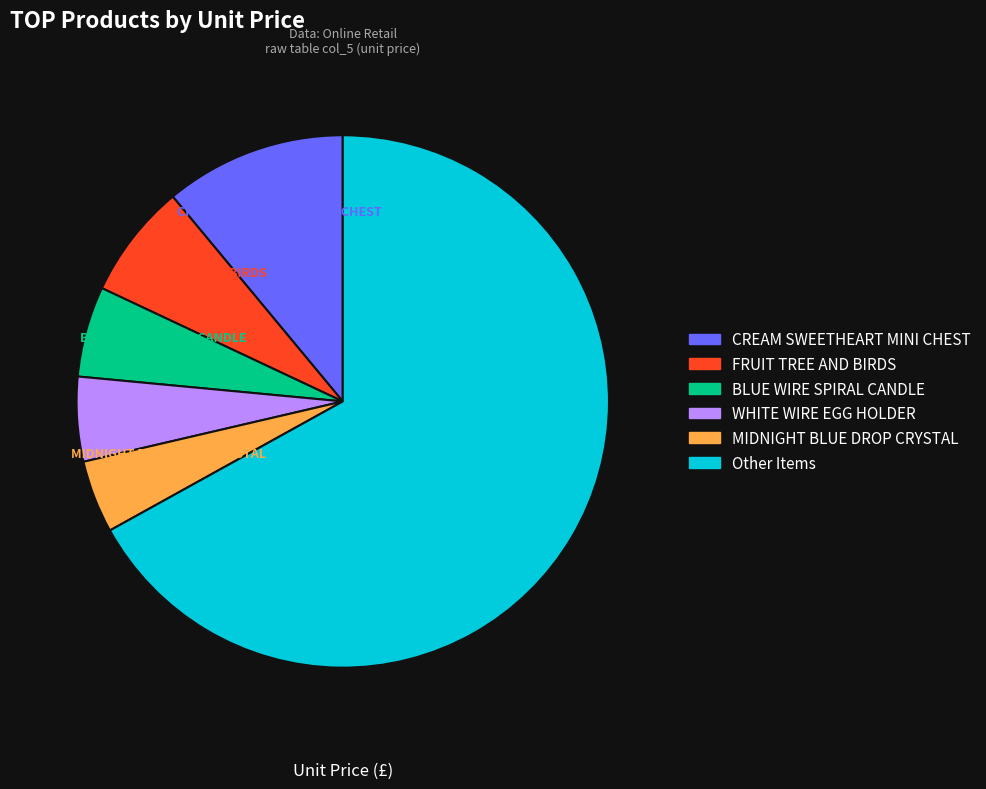

Does any single category account for the majority?

Yes